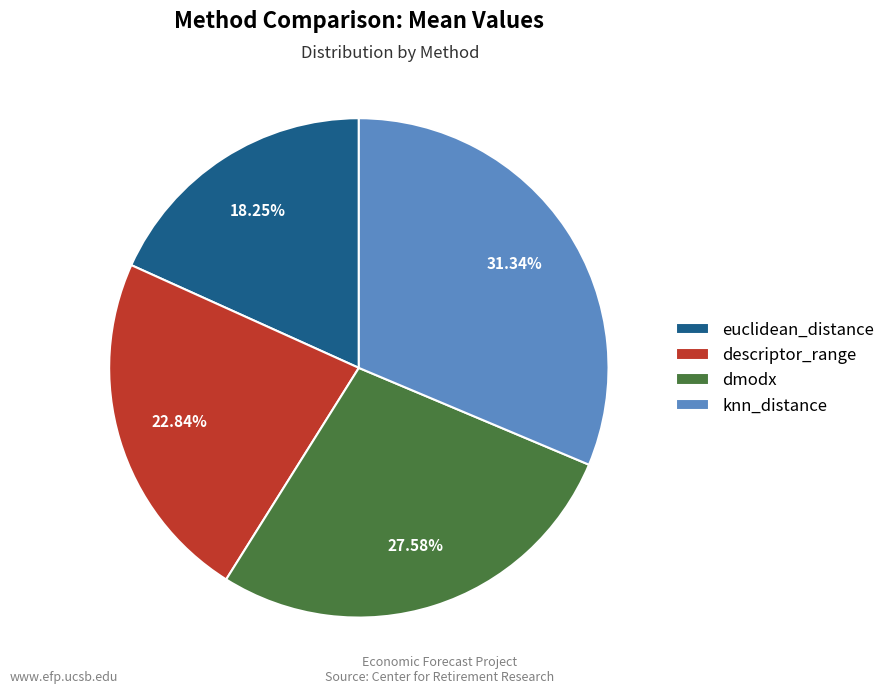

Is there any slice that represents more than half of the pie?

No